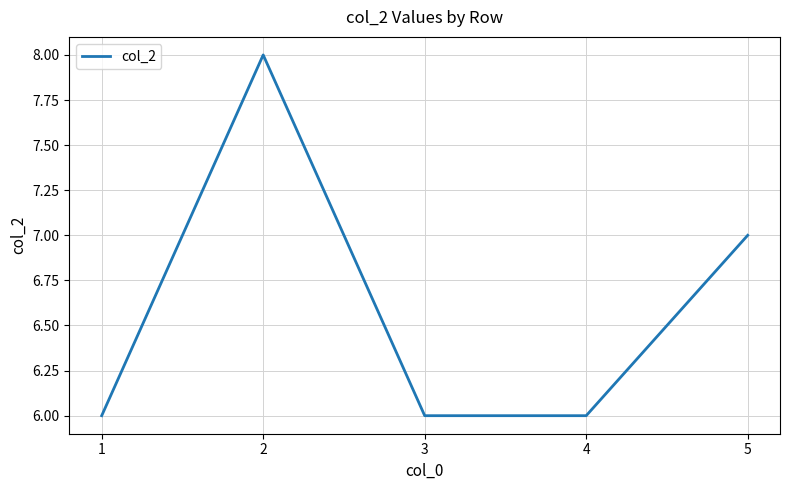

What is the sum of the values at 3 and 4?

12